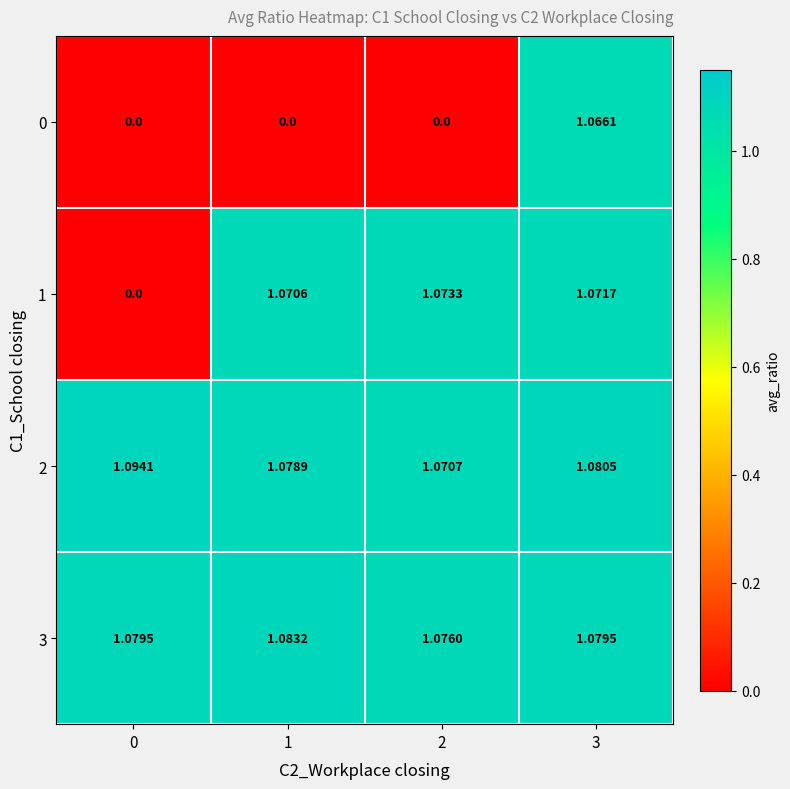

Is the value of 2 at 3 greater than the value of 3 at 2?

Yes